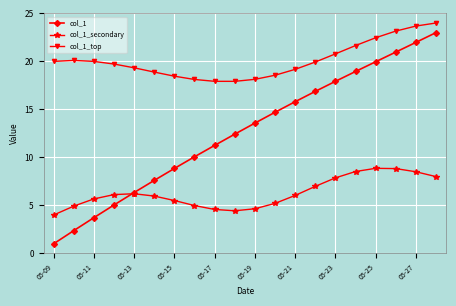

Which series has the largest range (max minus min)?

col_1